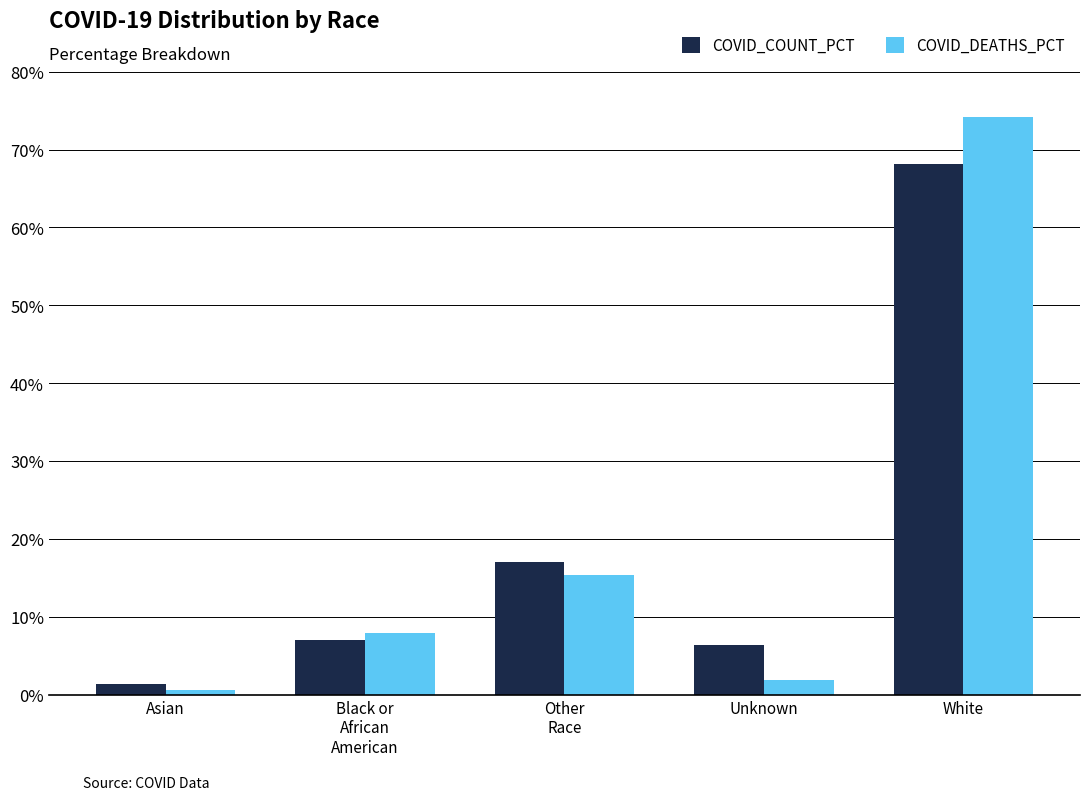

What is the difference between the COVID_DEATHS_PCT values at White and Black or
African
American?

66.2